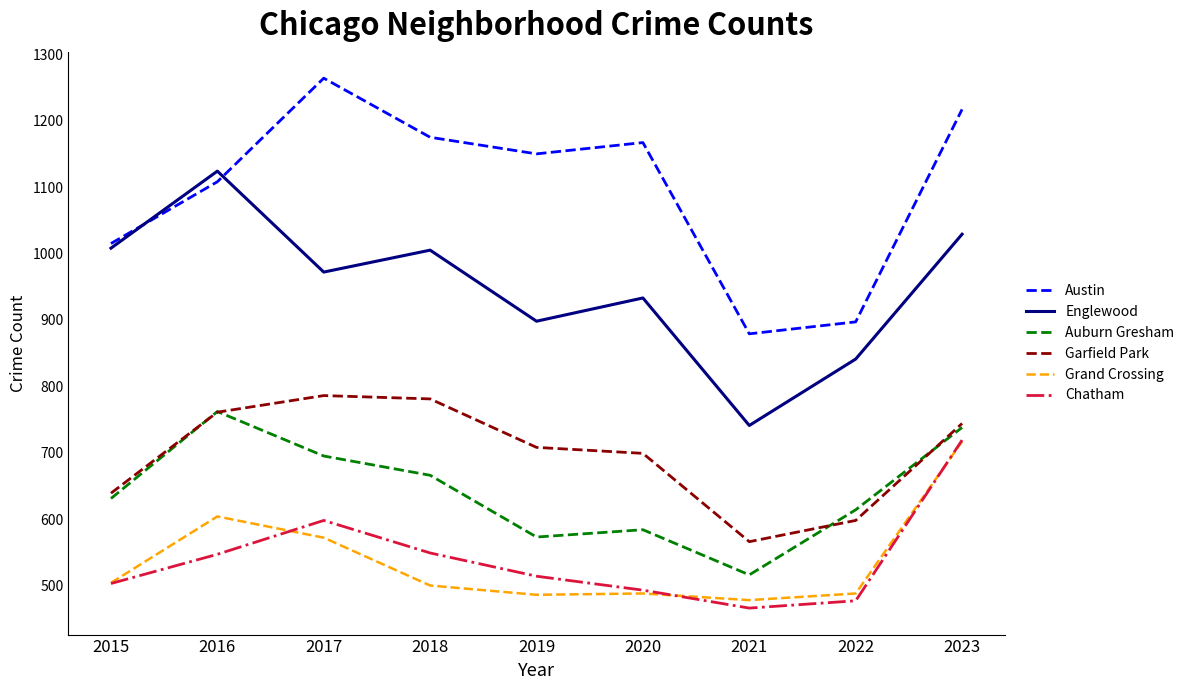

Which series has the largest total across all categories?

Austin